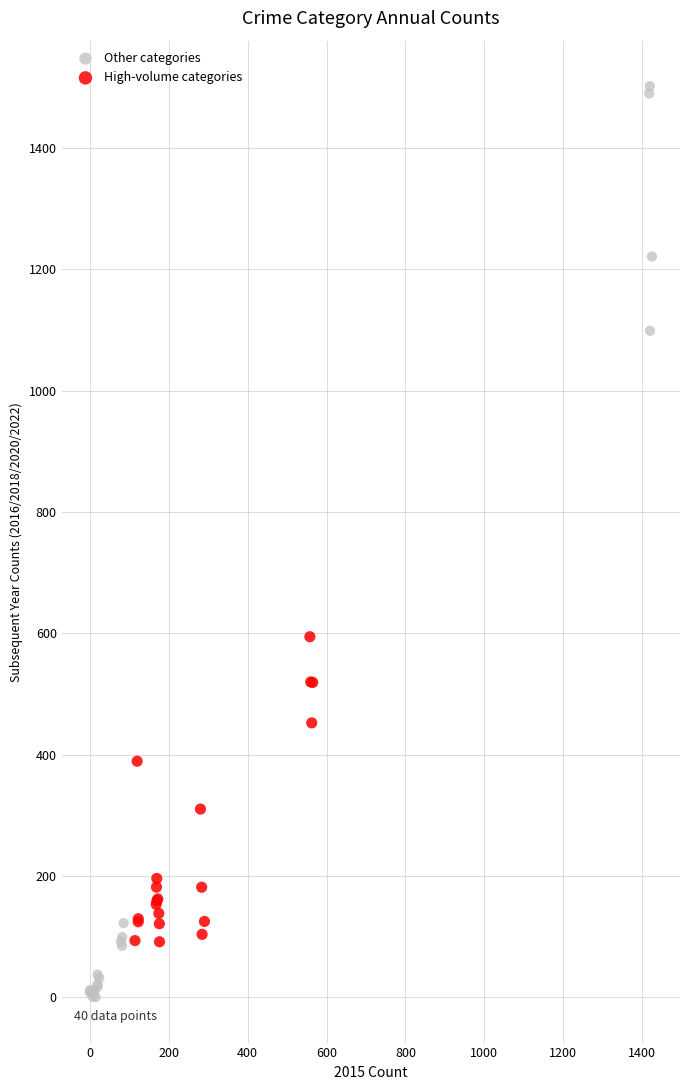

Which series contains the lowest Y value?

Other categories